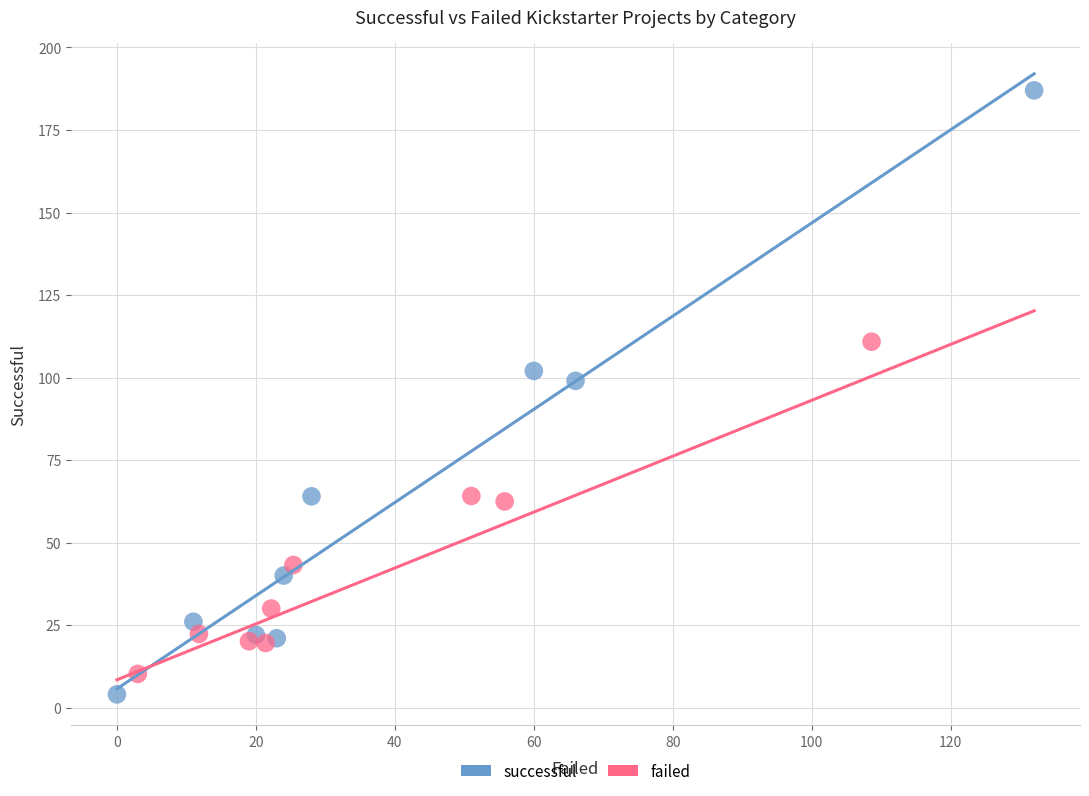

Which series contains the highest Y value?

successful